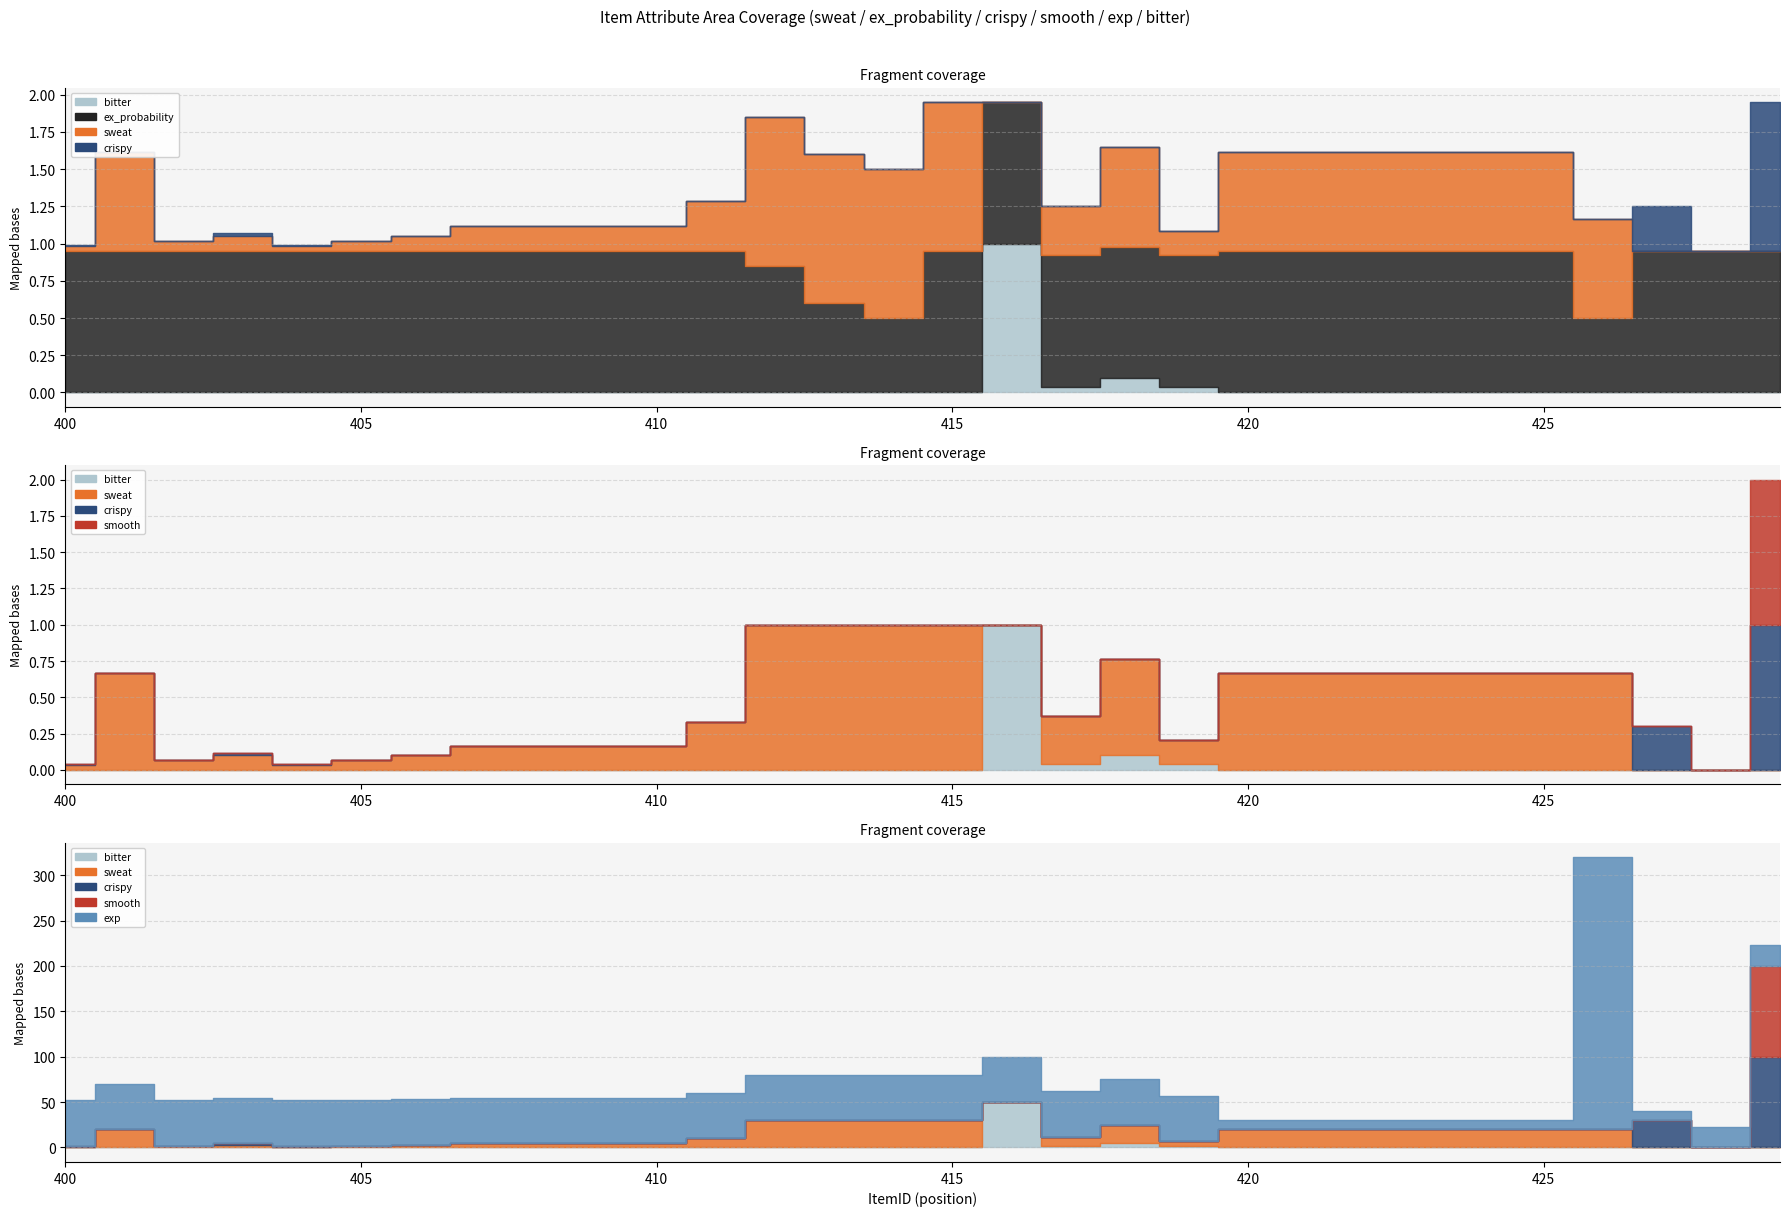

Rank the series at 412 from lowest to highest value.

crispy, smooth, bitter, ex_probability, sweat, exp